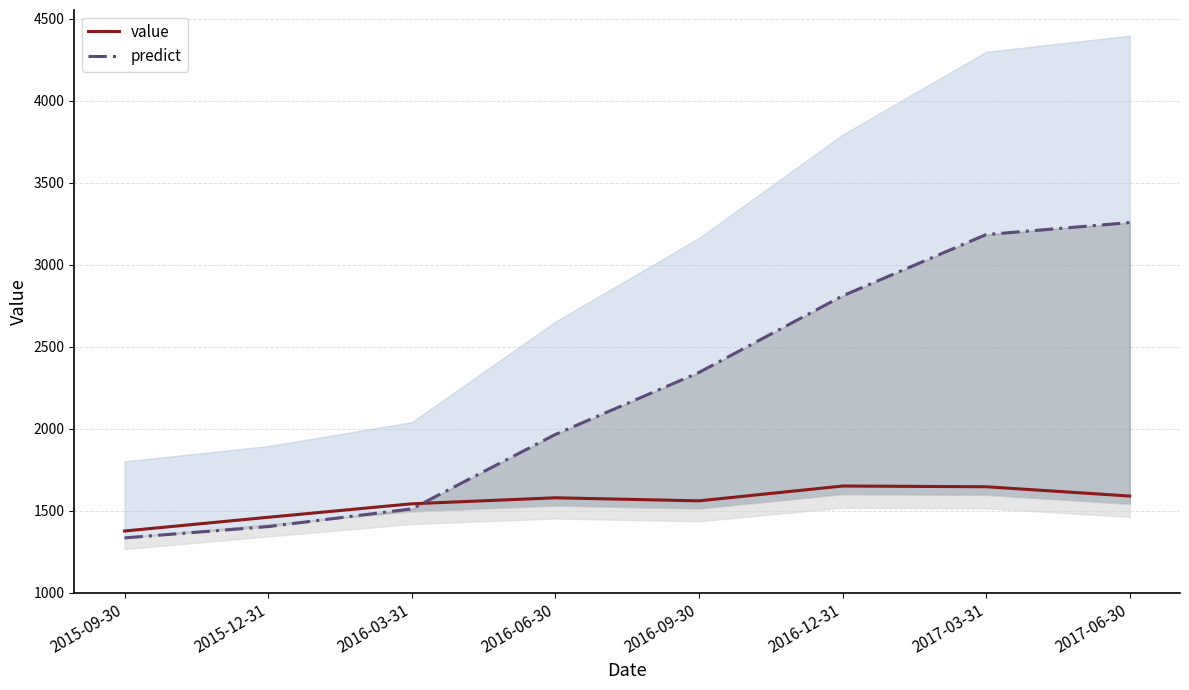

What is the value of the value point at the 4th from the left?

1578.7